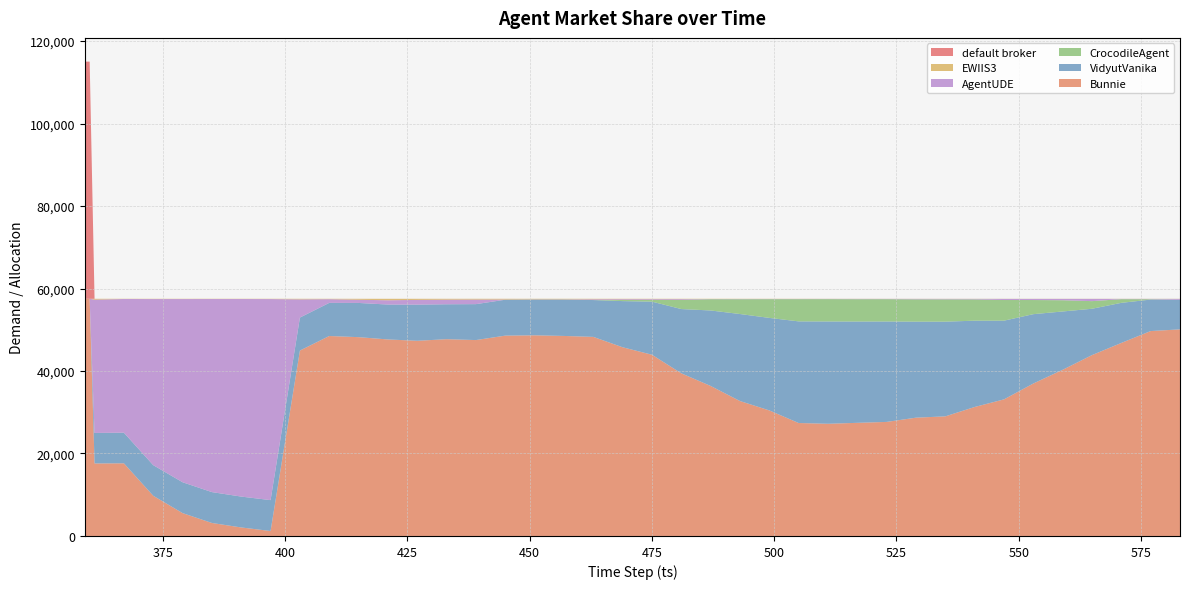

Reading left to right, transcribe all the data shown in this chart.

Bunnie: 359=57515	360=57515	361=17585	367=17619	373=9749	379=5544	385=3151	391=2065	397=1205	403=44960	409=48492	415=48212	421=47655	427=47331	433=47719	439=47507	445=48581	451=48659	457=48506	463=48281	469=45762	475=43949	481=39443	487=36381	493=32723	499=30451	505=27392	511=27207	517=27436	523=27658	529=28687	535=29006	541=31279	547=33124	553=36971	559=40298	565=43860	571=46810	577=49691	583=50099
VidyutVanika: 359=0	360=0	361=7393	367=7421	373=7423	379=7486	385=7487	391=7486	397=7487	403=8000	409=8030	415=8292	421=8464	427=8767	433=8467	439=8710	445=8710	451=8675	457=8827	463=8928	469=11192	475=12878	481=15583	487=18301	493=21100	499=22431	505=24646	511=24810	517=24565	523=24354	529=23284	535=22963	541=20927	547=19086	553=16816	559=14141	565=11237	571=9723	577=7633	583=7172
CrocodileAgent: 359=0	360=0	361=5	367=5	373=2	379=2	385=2	391=1	397=1	403=3	409=3	415=3	421=2	427=2	433=3	439=2	445=1	451=2	457=3	463=2	469=281	475=414	481=2220	487=2732	493=3590	499=4544	505=5389	511=5417	517=5416	523=5412	529=5410	535=5409	541=5161	547=5007	553=3427	559=2726	565=1850	571=891	577=93	583=2
AgentUDE: 359=0	360=0	361=32322	367=32422	373=40277	379=44421	385=46820	391=47908	397=48756	403=4411	409=896	415=773	421=1037	427=1147	433=1115	439=1109	445=34	451=36	457=36	463=180	469=183	475=182	481=186	487=43	493=58	499=48	505=49	511=53	517=67	523=65	529=109	535=111	541=123	547=272	553=275	559=325	565=543	571=66	577=72	583=214
EWIIS3: 359=0	360=0	361=206	367=43	373=61	379=59	385=49	391=50	397=61	403=137	409=90	415=230	421=353	427=263	433=205	439=186	445=184	451=141	457=141	463=122	469=93	475=89	481=81	487=57	493=44	499=40	505=37	511=26	517=26	523=21	529=21	535=22	541=22	547=24	553=24	559=23	565=24	571=24	577=24	583=25
default broker: 359=57515	360=57515	361=1	367=1	373=0	379=0	385=2	391=1	397=1	403=1	409=1	415=2	421=2	427=2	433=1	439=1	445=4	451=0	457=1	463=0	469=1	475=1	481=0	487=0	493=0	499=0	505=1	511=1	517=3	523=3	529=2	535=2	541=2	547=1	553=1	559=1	565=1	571=1	577=2	583=2